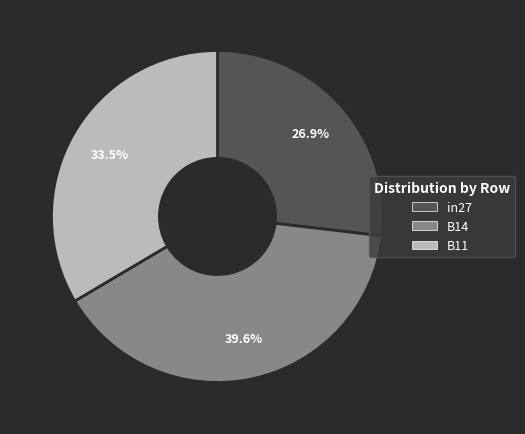

Rank the categories by value from lowest to highest.

in27, B11, B14